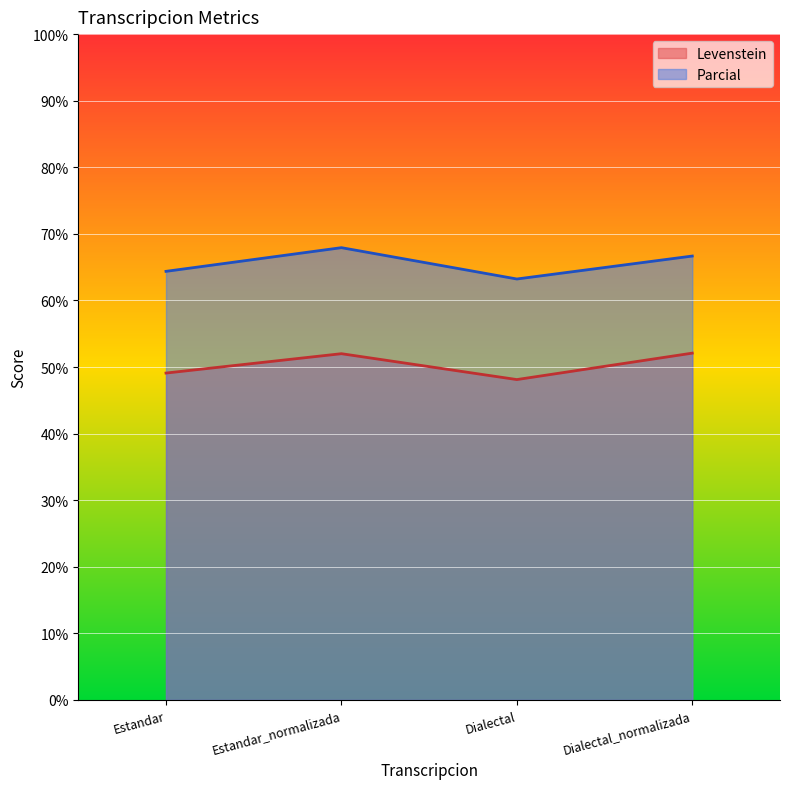

True or false: Levenstein has a value of 52.1 at Dialectal_normalizada.

True